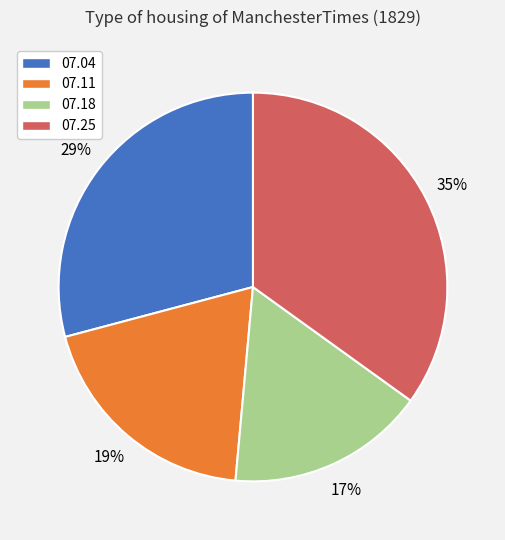

To the nearest percent, what is the average slice percentage?

25%